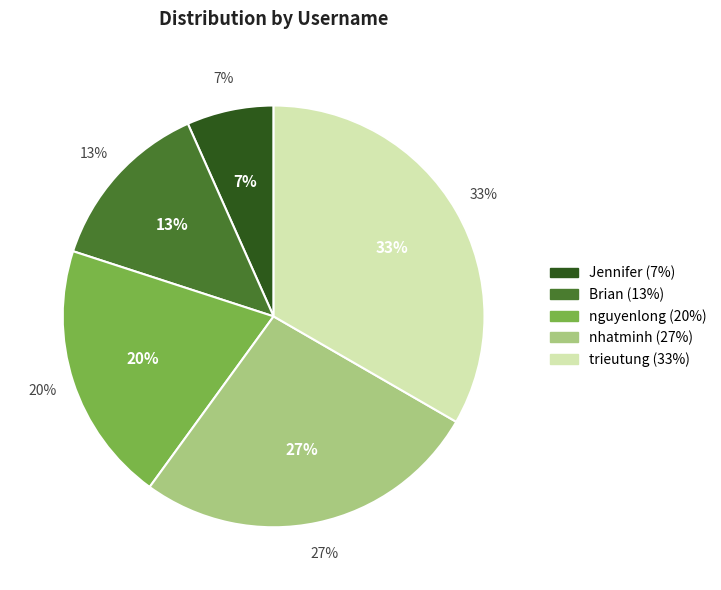

Which slice is the smallest?

Jennifer